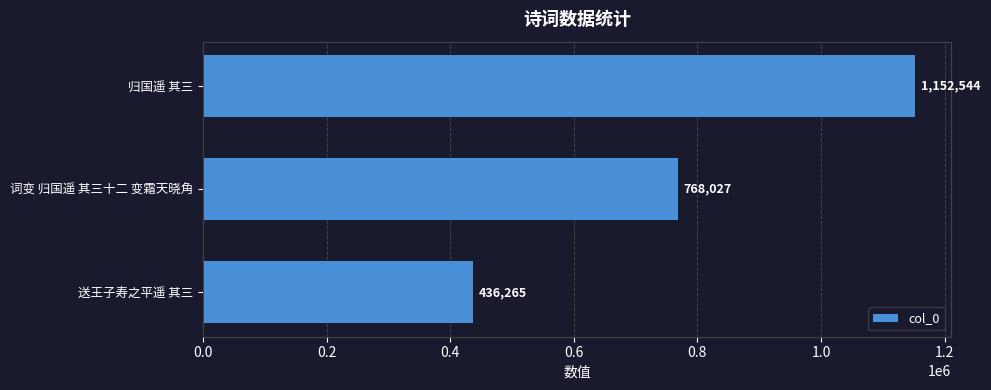

What is the average value?

785612